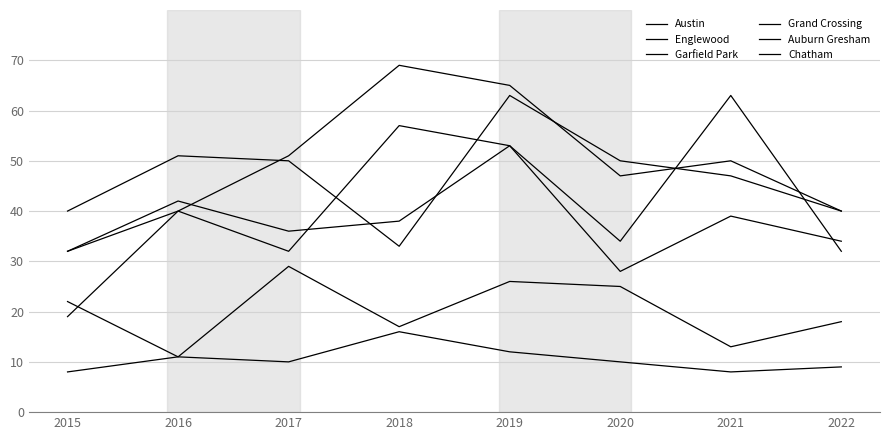

At 2015, list the series in order from largest to smallest.

Englewood, Austin, Grand Crossing, Auburn Gresham, Garfield Park, Chatham